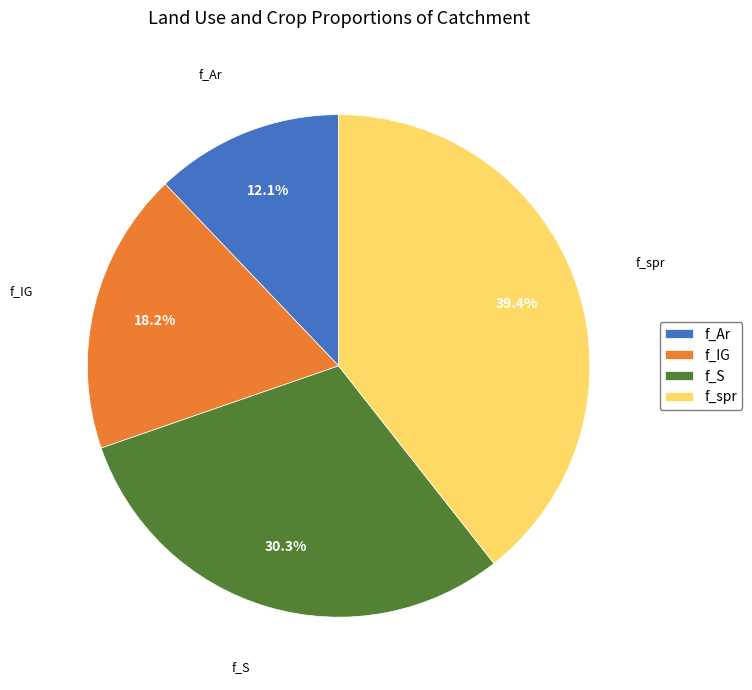

Is the sum of f_IG and f_spr greater than half?

Yes